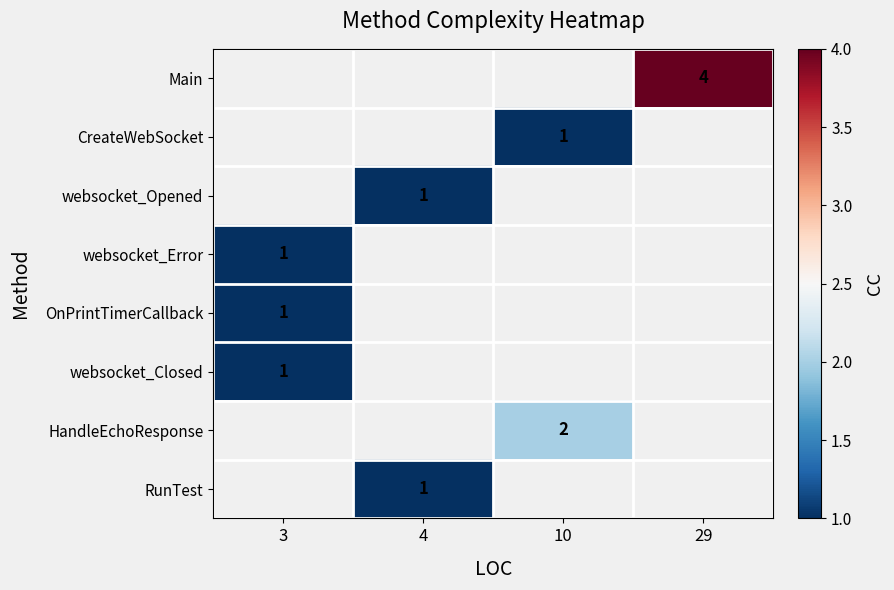

The websocket_Error series shows 1 at 3. True or false?

True